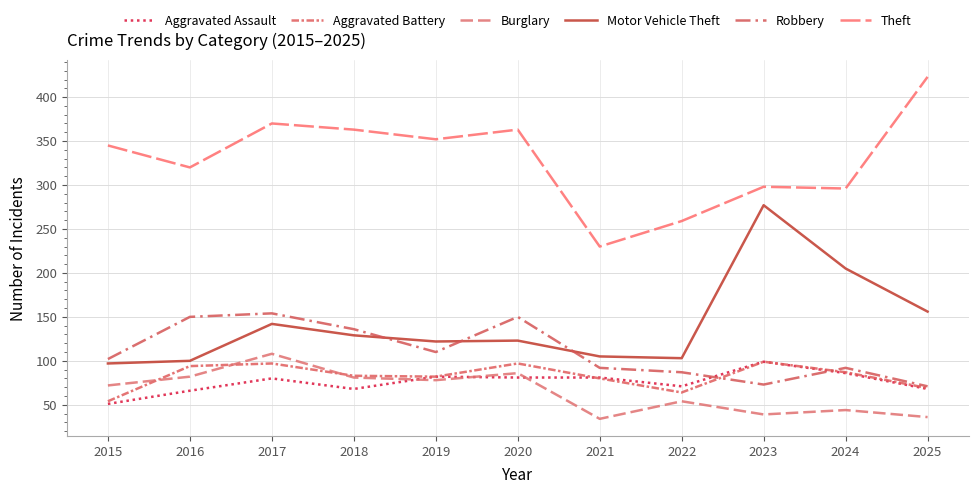

What is the difference between the Robbery values at 2021 and 2015?

10